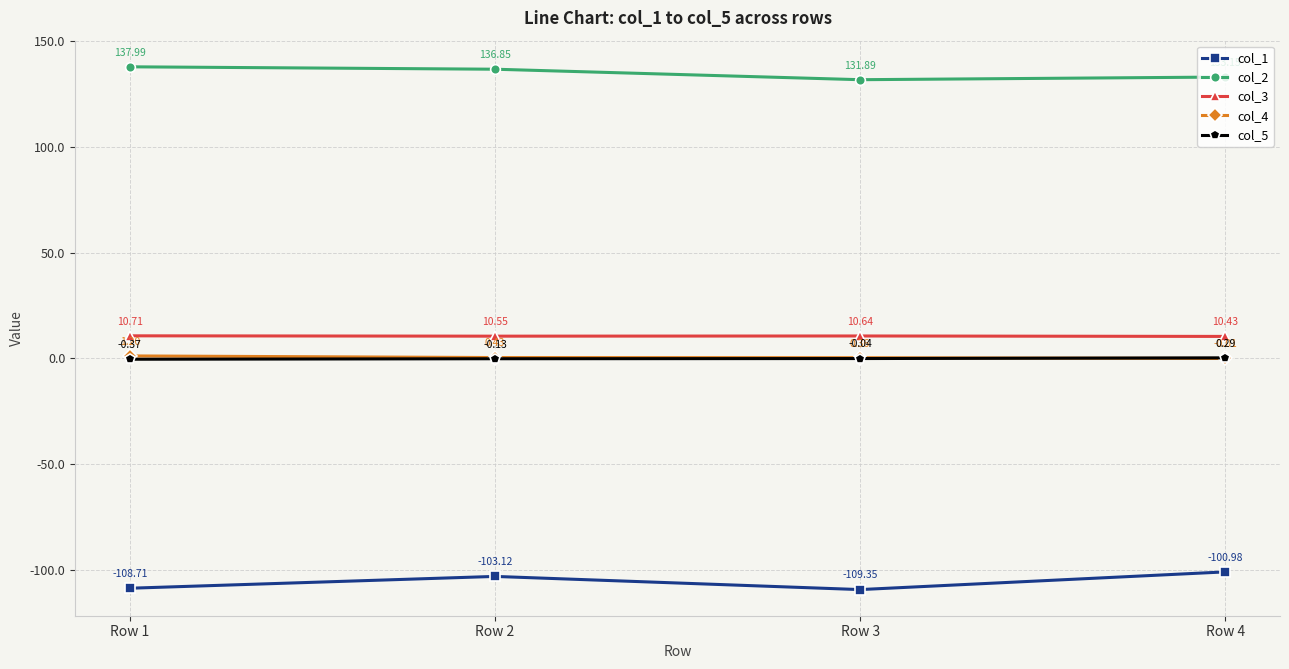

True or false: col_4 has more than 0 points higher than both neighbors.

False